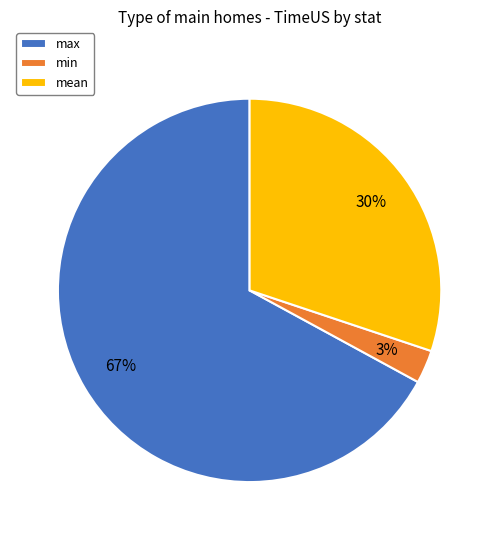

To the nearest percent, what percentage of the pie is min?

3%